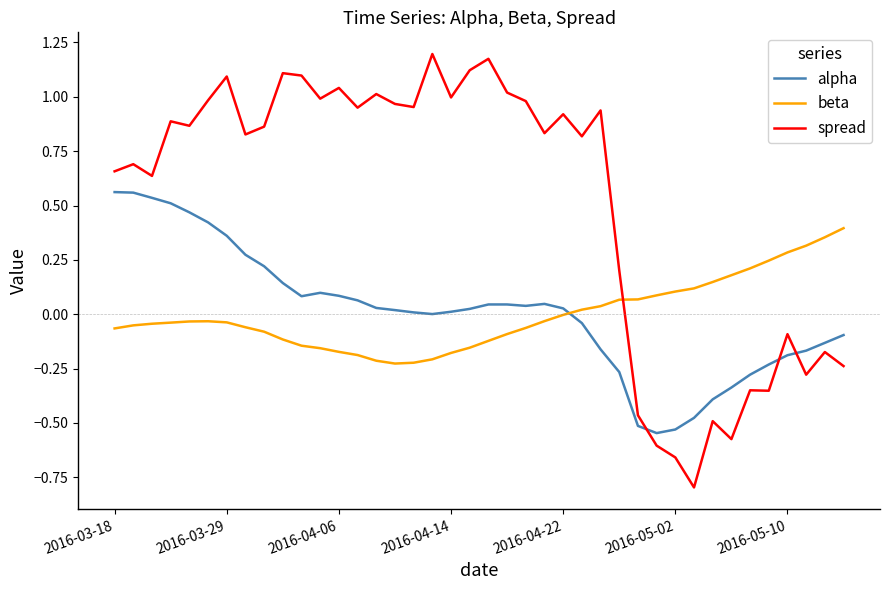

How many intersections are there between alpha and beta?

1